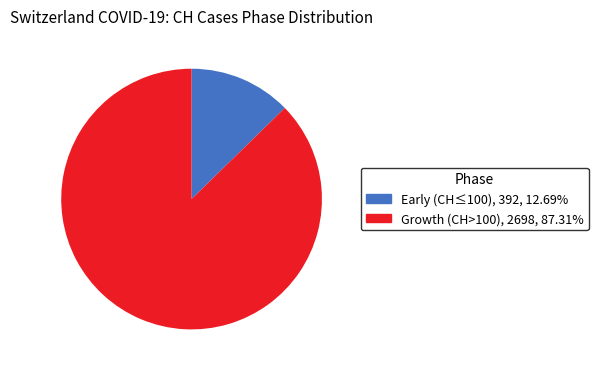

Rank the categories by value from lowest to highest.

Early, Growth